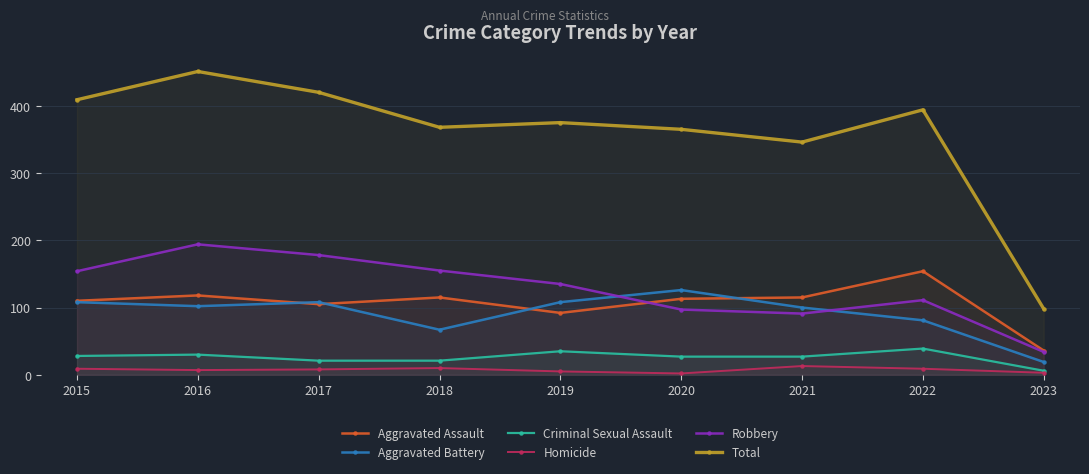

Is the value of Homicide at 2020 greater than the value of Total at 2020?

No